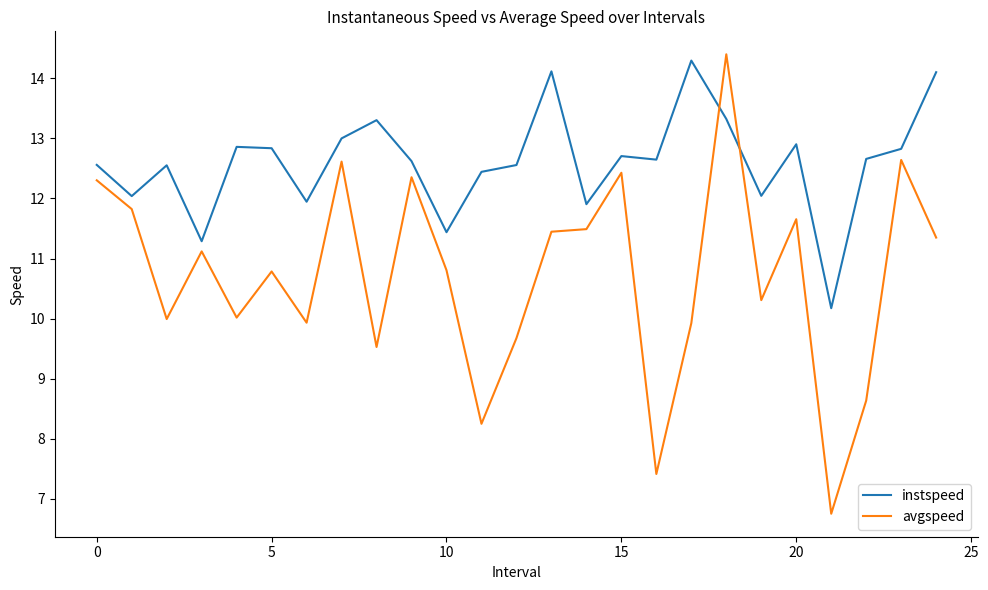

How many lines are shown in the chart?

2